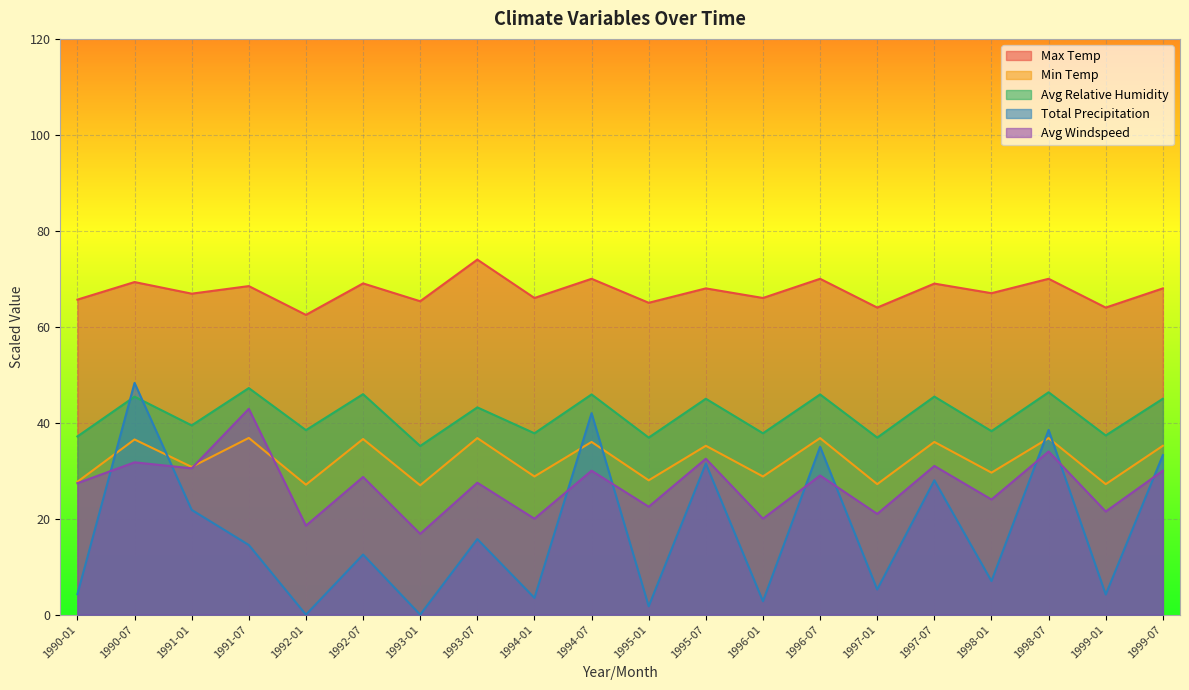

What is the approximate value of Avg Relative Humidity at 1997-07?

45.5